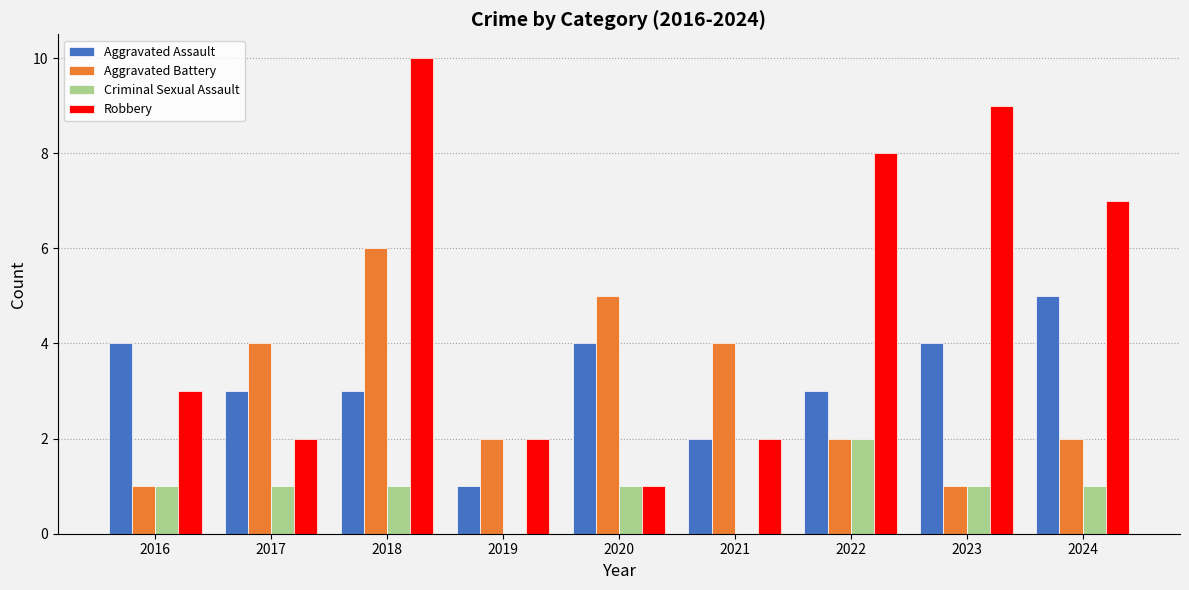

Which series changed the most between 2017 and 2024?

Robbery